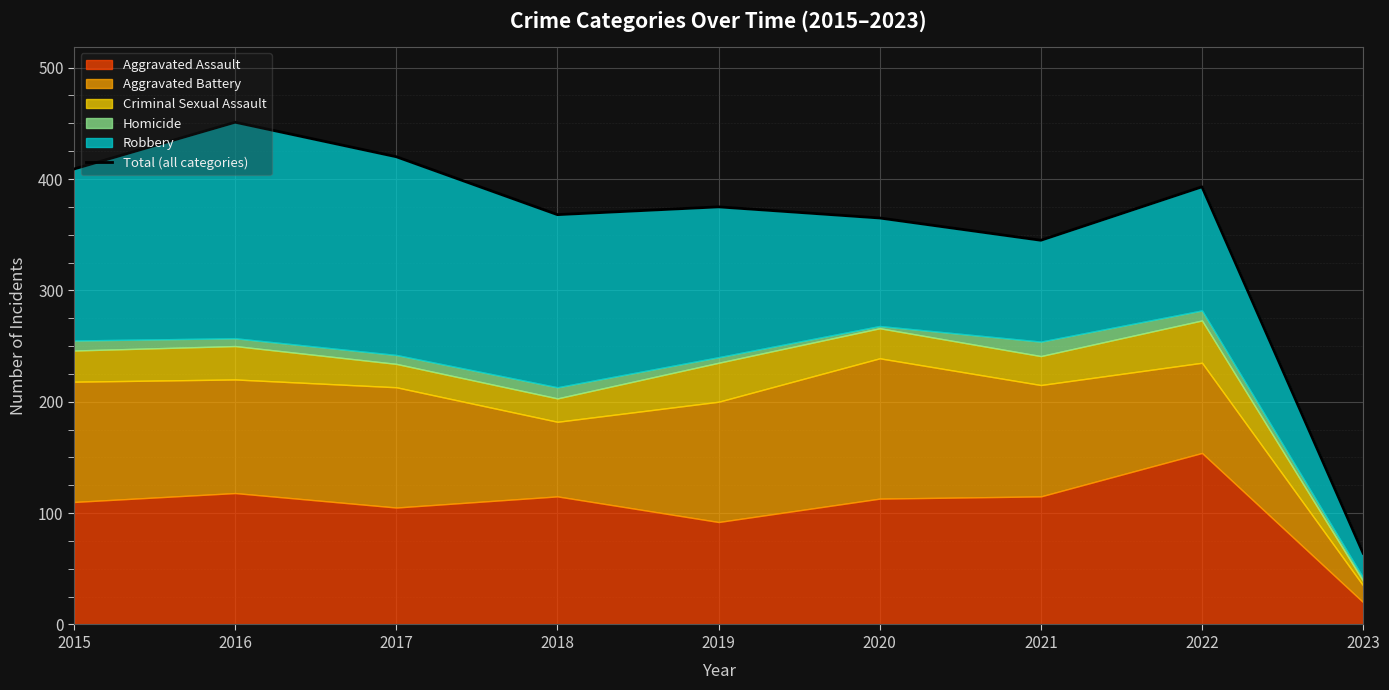

What is the average value?

354